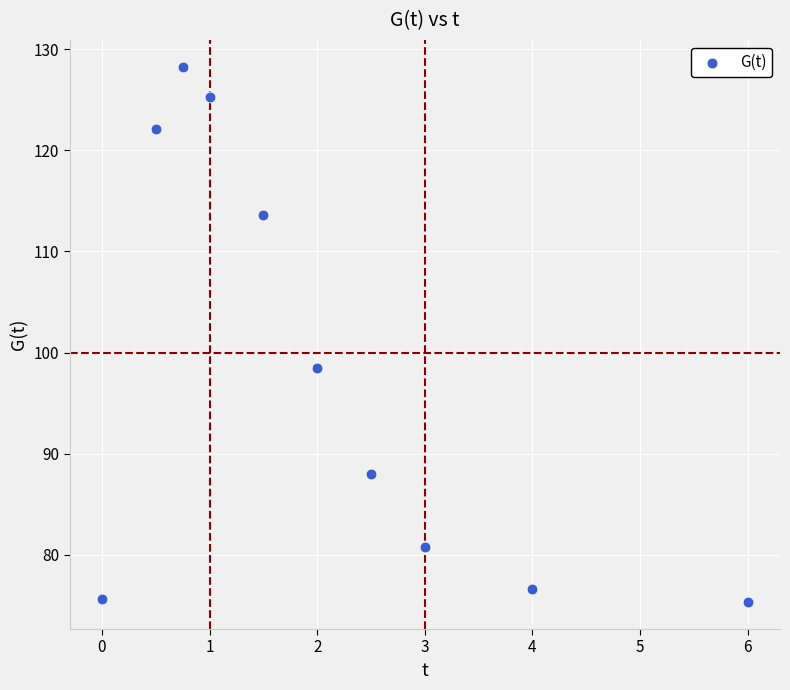

What Y value in the scatter plot is closest to 101?

98.5